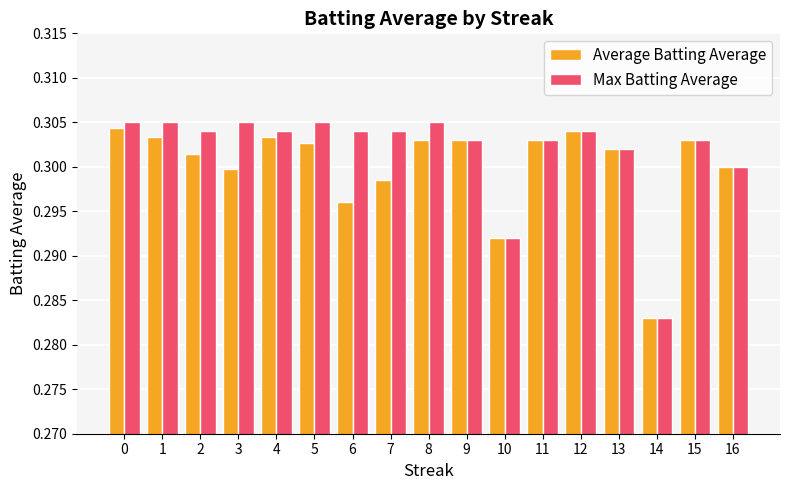

The value of Max Batting Average at 4 is 0.3. True or false?

True